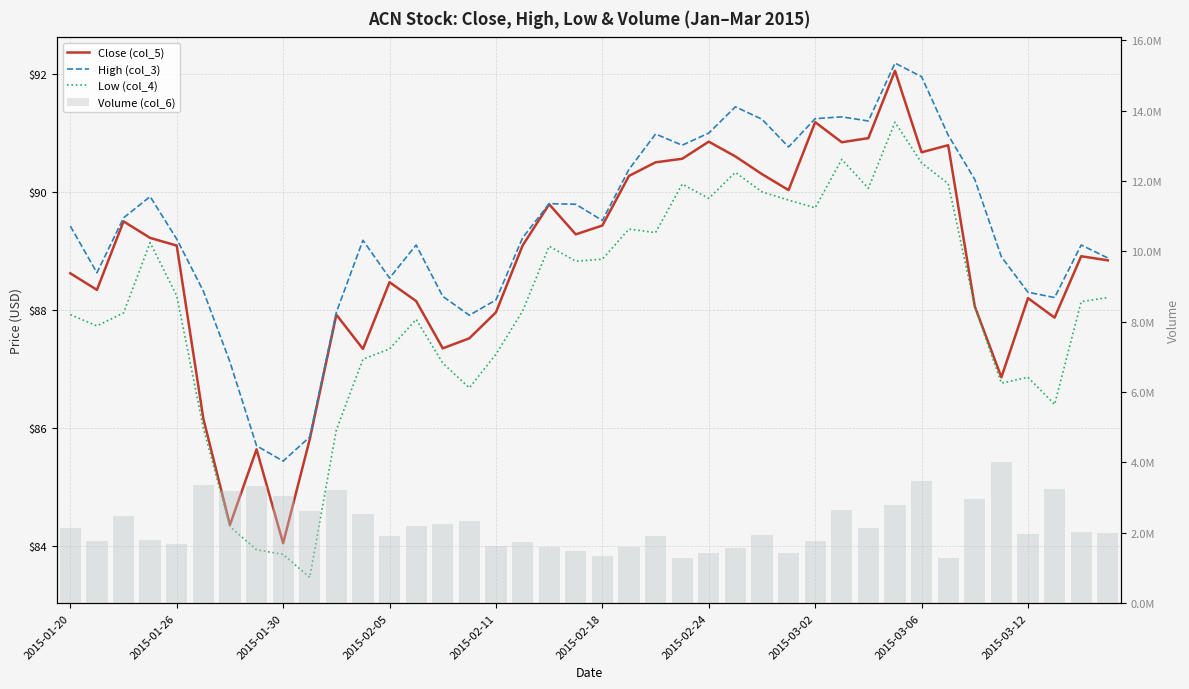

How many categories are shown in the chart?

40